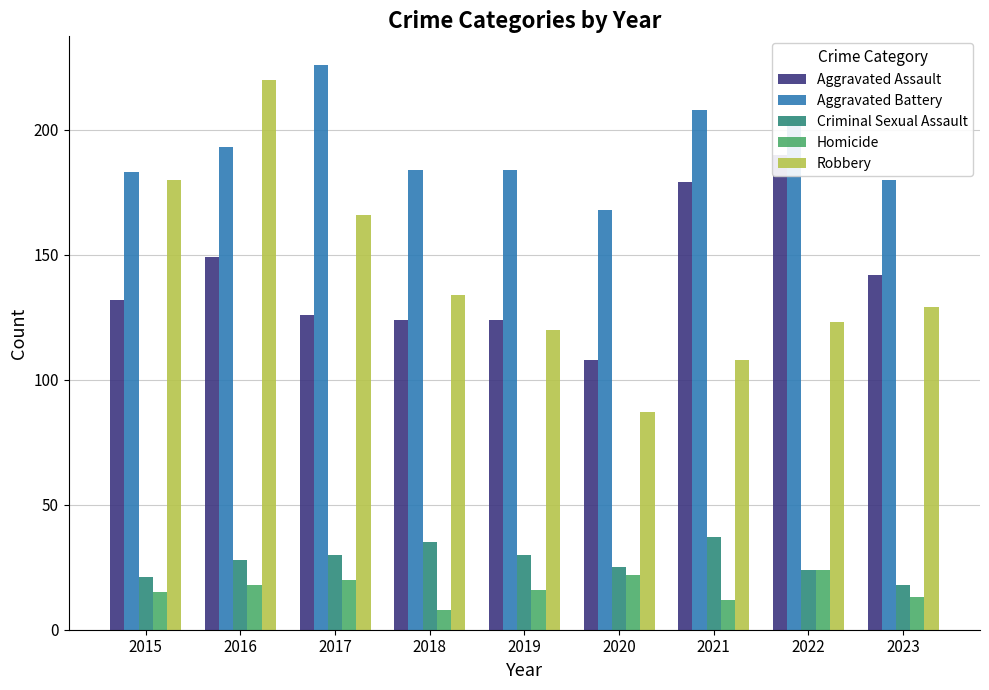

Reading left to right, transcribe all the data shown in this chart.

Aggravated Assault: 132	149	126	124	124	108	179	190	142
Aggravated Battery: 183	193	226	184	184	168	208	205	180
Criminal Sexual Assault: 21	28	30	35	30	25	37	24	18
Homicide: 15	18	20	8	16	22	12	24	13
Robbery: 180	220	166	134	120	87	108	123	129